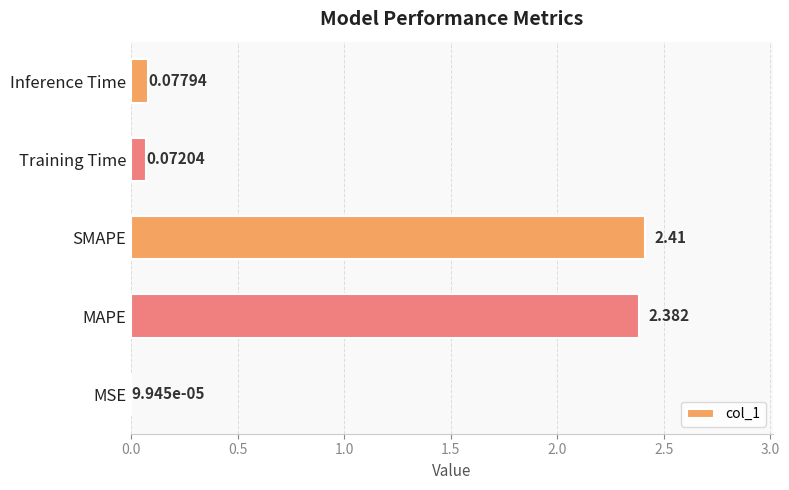

Which has a higher value, MSE or MAPE?

MAPE